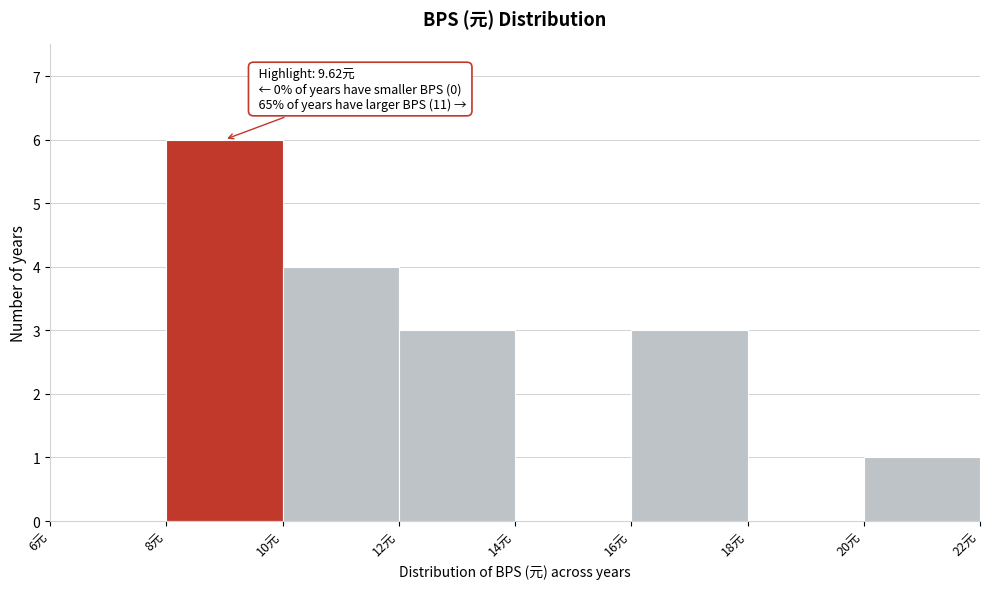

Which range on the x-axis has the tallest bar?

8 to 10